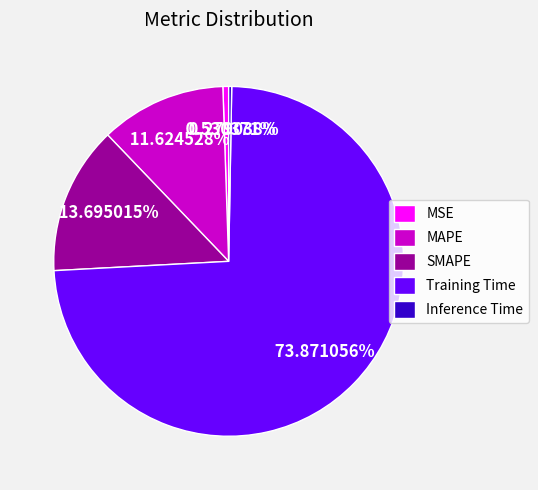

To the nearest percent, what is the combined percentage of Training Time and SMAPE?

88%